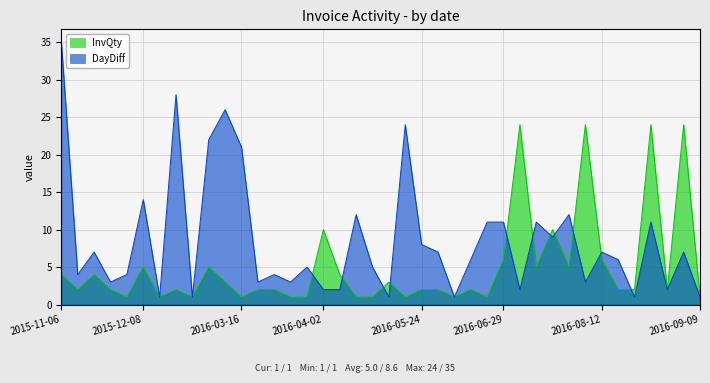

Reading right to left, what are all the values shown in this chart?

InvQty: 1	24	2	24	2	2	6	24	5	10	5	24	6	1	2	1	2	2	1	3	1	1	4	10	1	1	2	2	1	3	5	1	2	1	5	1	2	4	2	4
DayDiff: 1	7	2	11	1	6	7	3	12	9	11	2	11	11	6	1	7	8	24	1	5	12	2	2	5	3	4	3	21	26	22	1	28	1	14	4	3	7	4	35